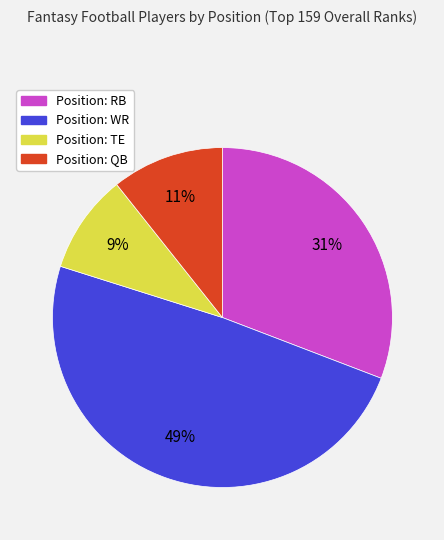

Is there any slice that represents more than half of the pie?

No